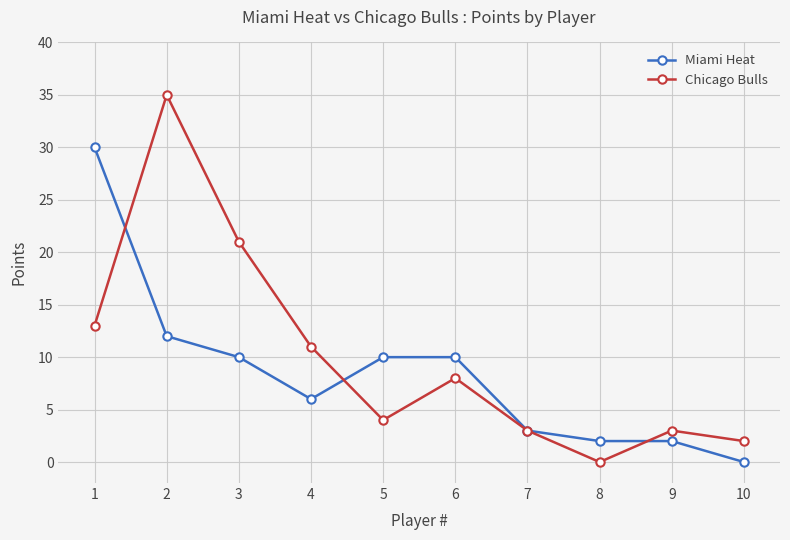

Is the value of Miami Heat at 2 greater than the value of Chicago Bulls at 10?

Yes